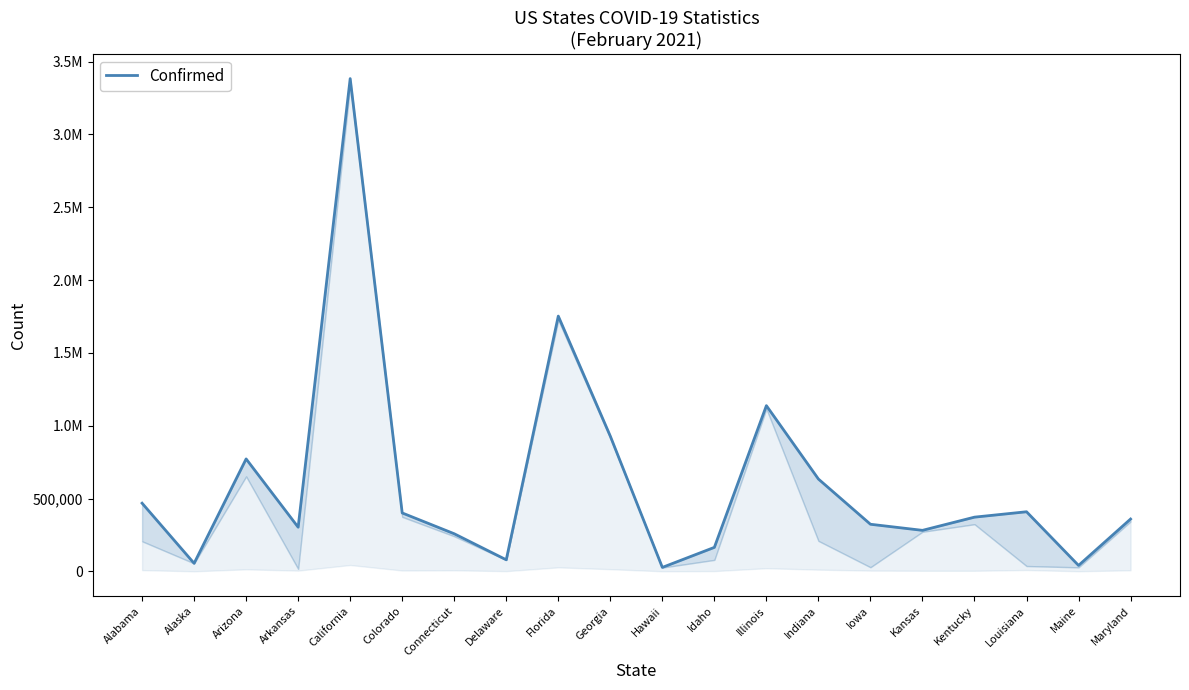

List the labels in order of value, smallest first.

Hawaii, Maine, Alaska, Delaware, Idaho, Connecticut, Kansas, Arkansas, Iowa, Maryland, Kentucky, Colorado, Louisiana, Alabama, Indiana, Arizona, Georgia, Illinois, Florida, California